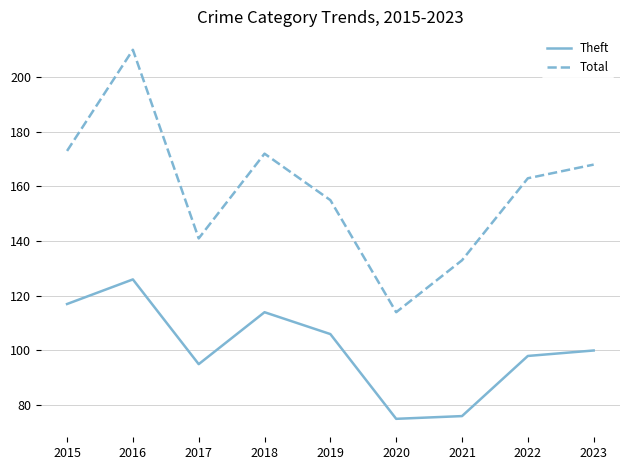

Is it true that Total equals 270 at 2023?

False